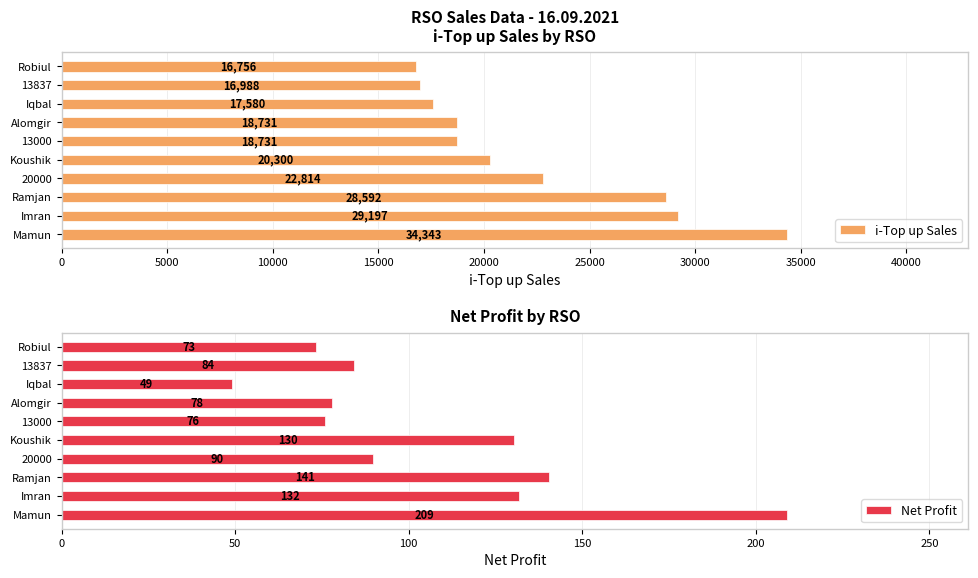

What is the value of the i-Top up Sales bar at the 9th from the left?

16988.0